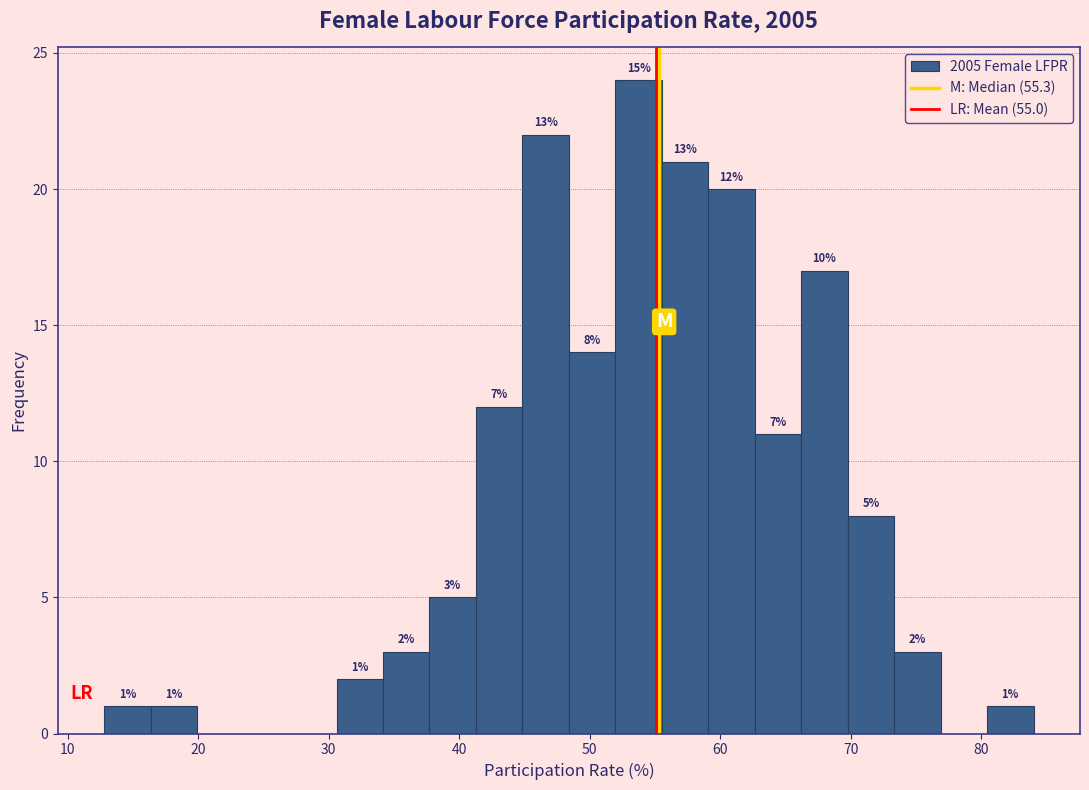

Around what value on the x-axis is the tallest bar? Give the approximate position of its centre, as read against the axis.

54